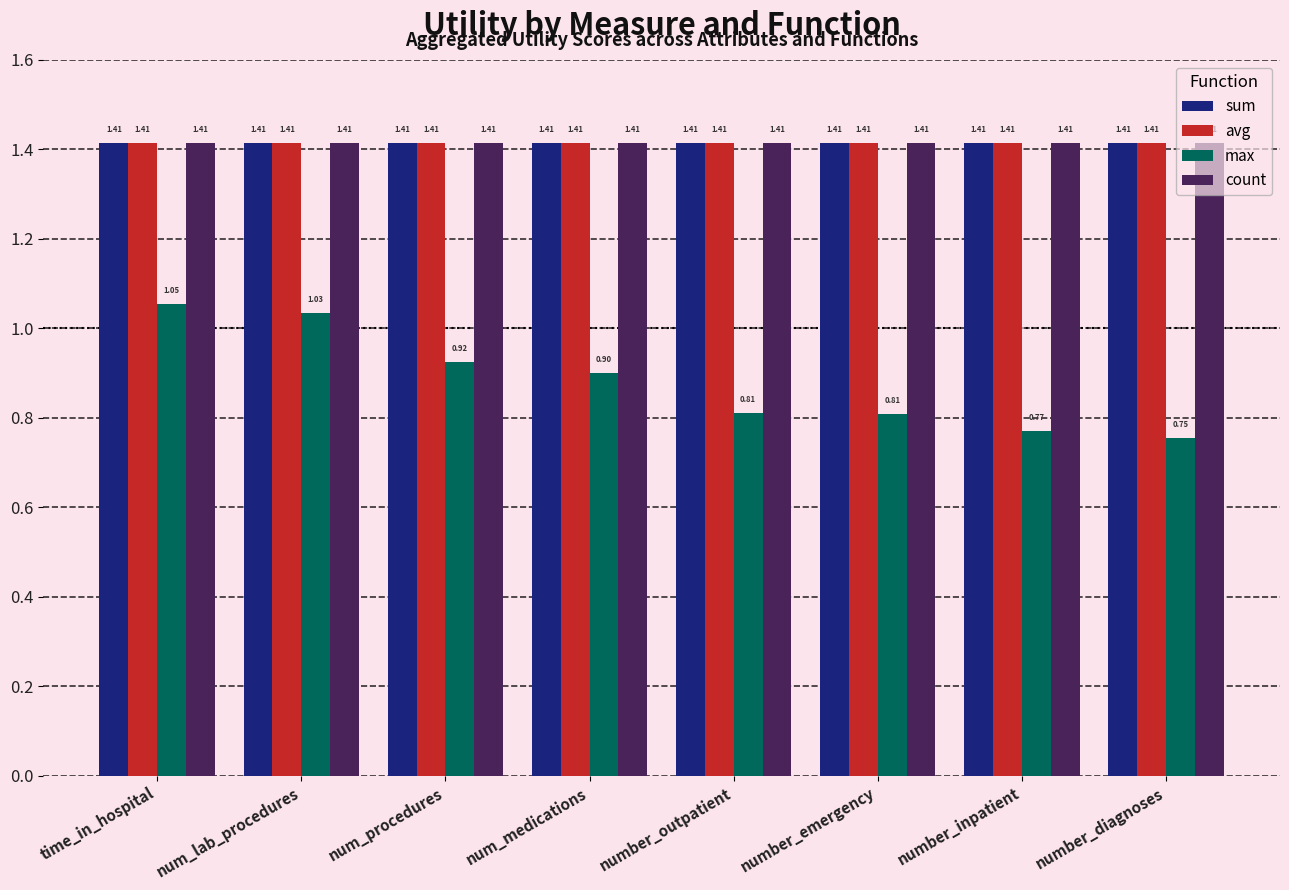

Which category has the lowest value across all series?

number_diagnoses